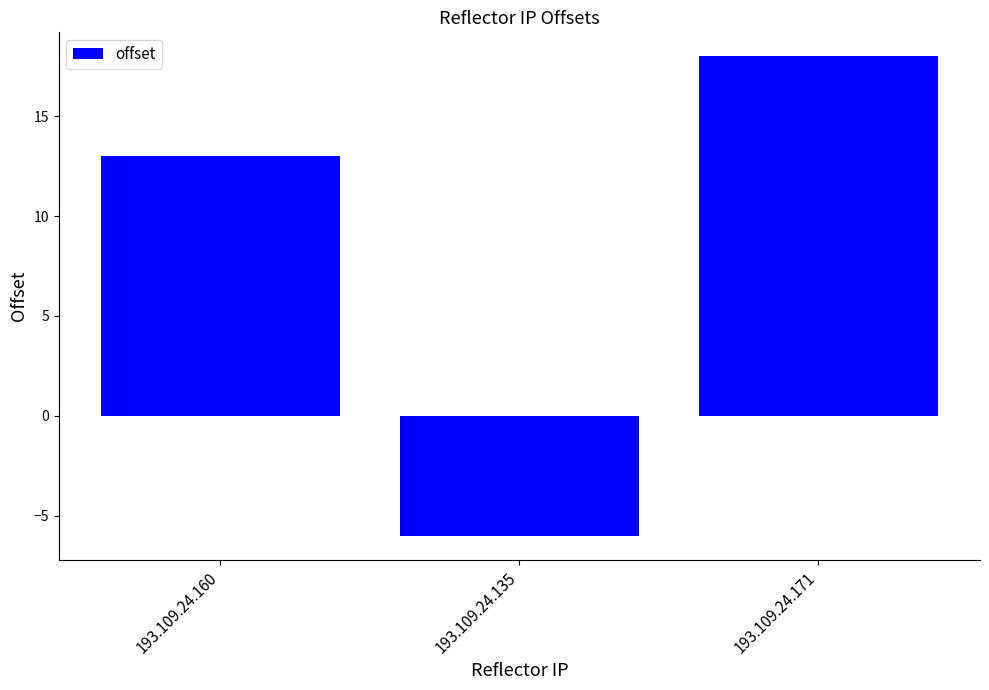

Does the chart contain any negative values?

Yes